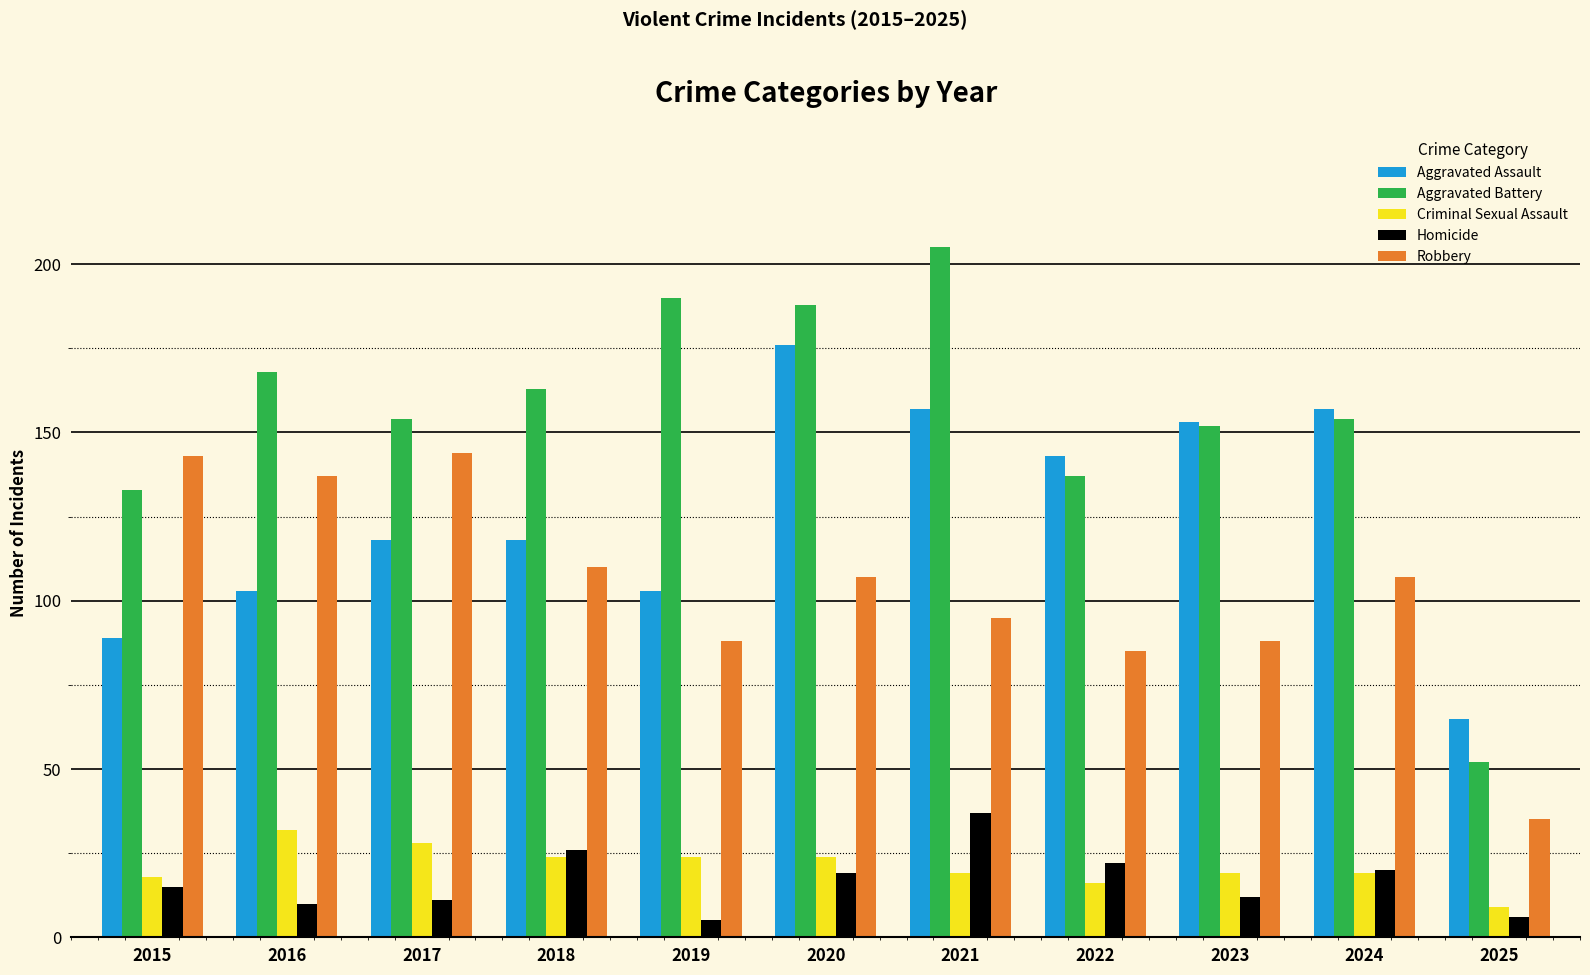

What is the spread (max minus min) of values at 2016?

158